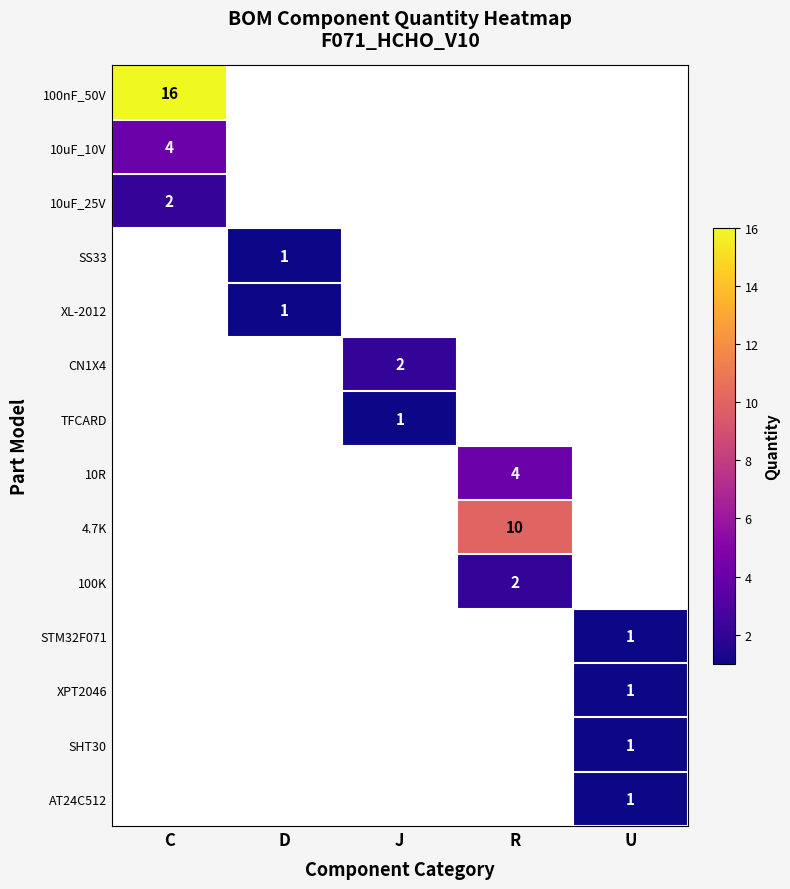

What is the minimum value shown in the chart?

1.0